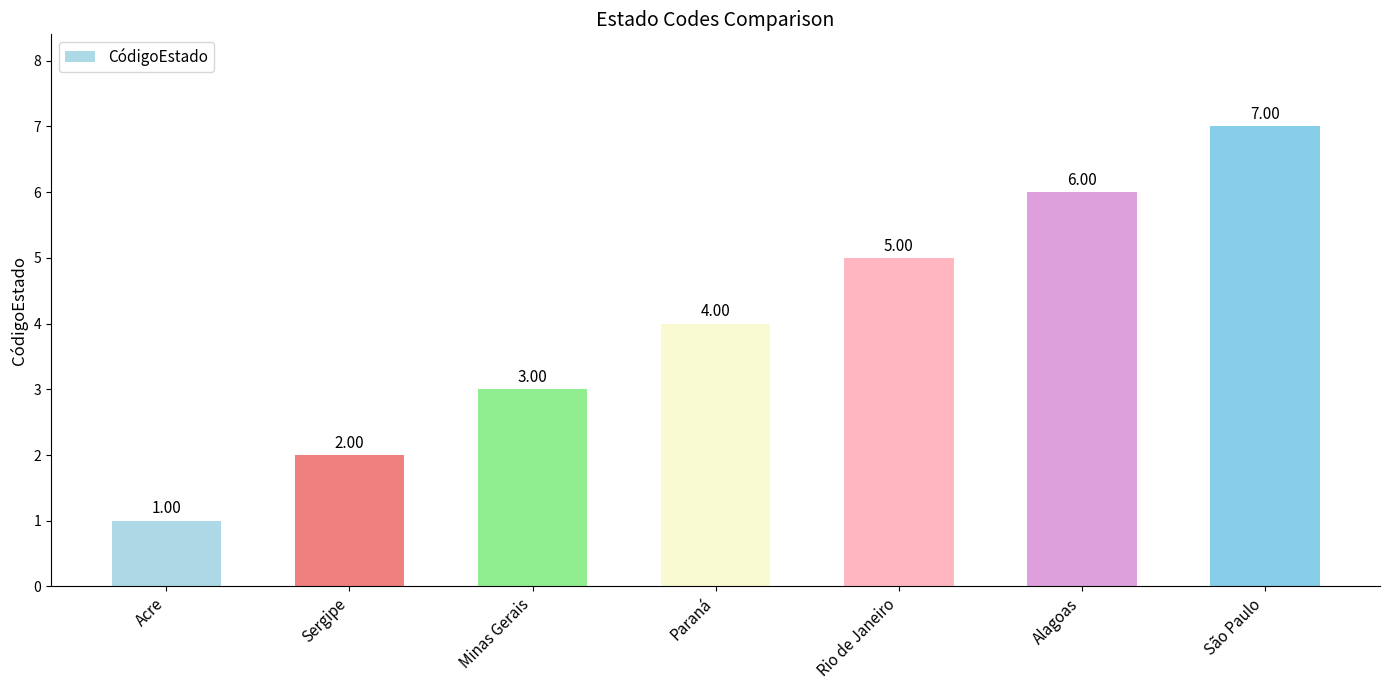

Which category has the lowest value across all series?

Acre